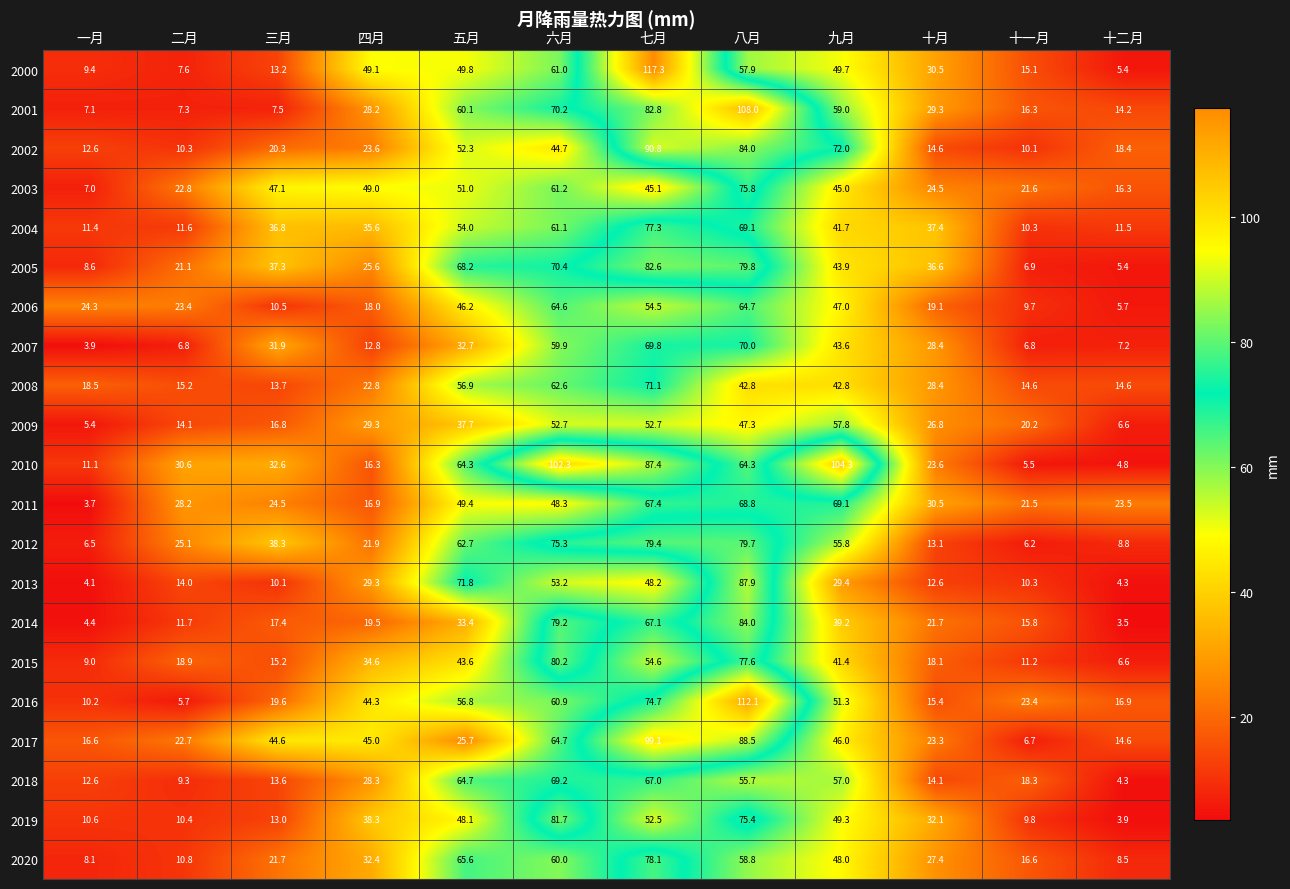

At which label does 2000 reach its peak?

七月